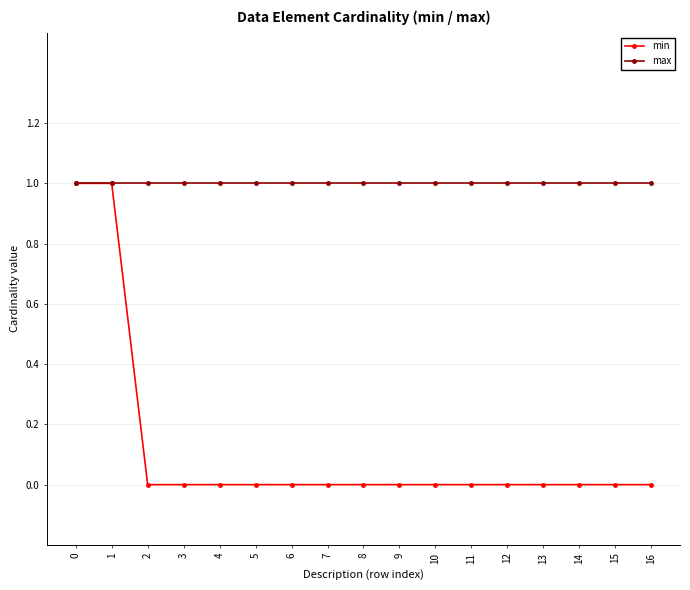

What is the total value across all series at 9?

1